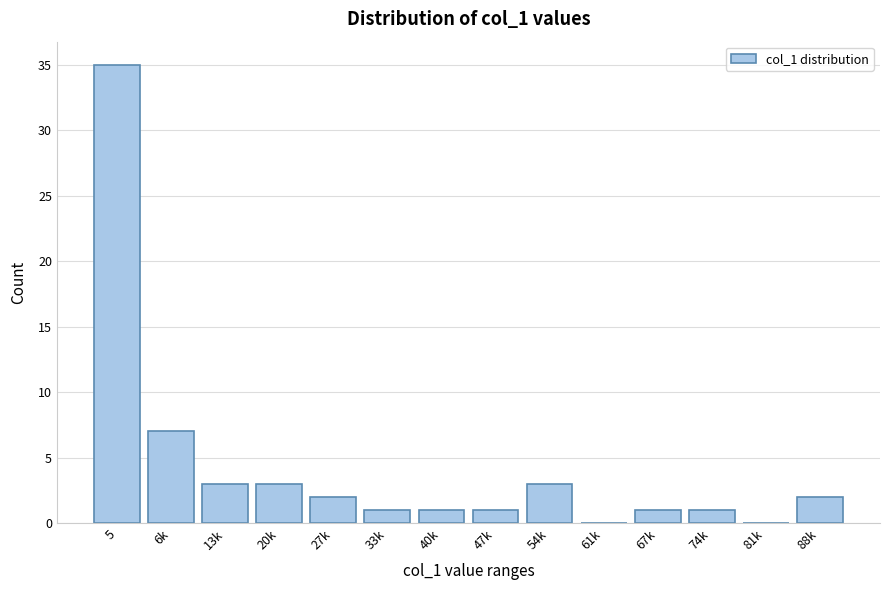

Reading left to right, what are all the values shown in this chart?

5=35	6k=7	13k=3	20k=3	27k=2	33k=1	40k=1	47k=1	54k=3	61k=0	67k=1	74k=1	81k=0	88k=2